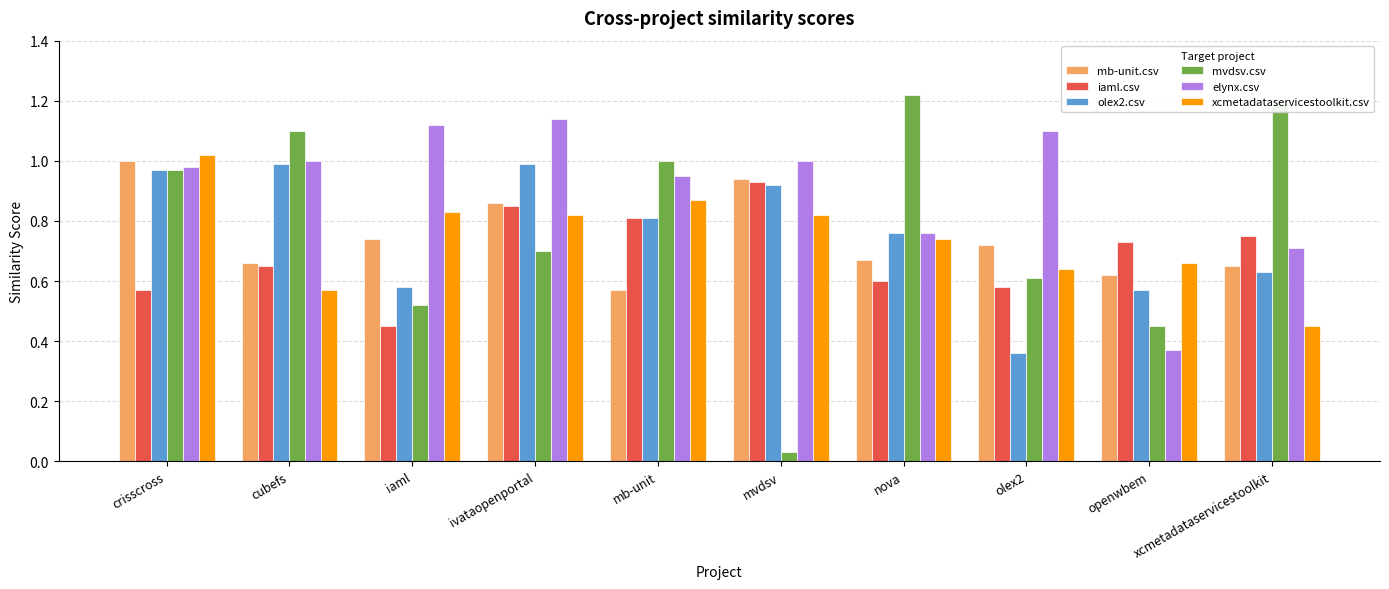

Is it true that mb-unit.csv equals 0.7 at cubefs?

True